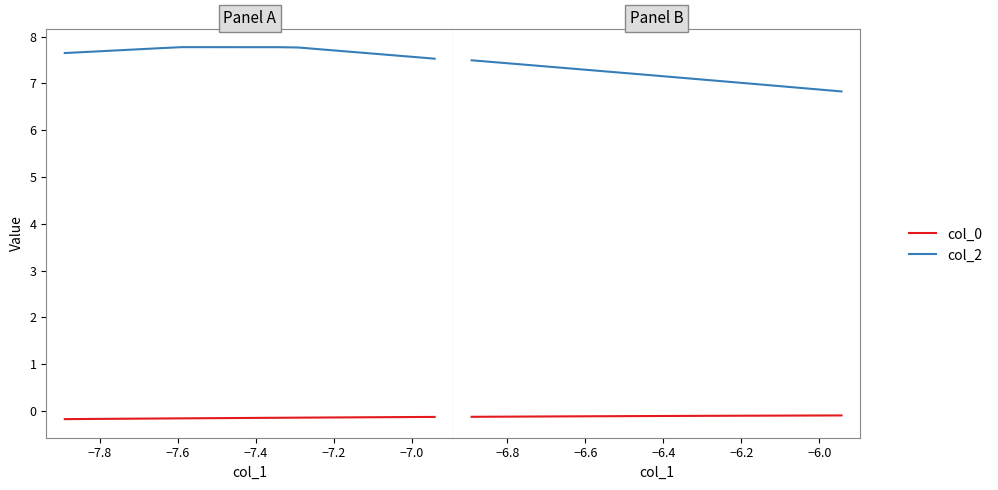

Which series has the largest range (max minus min)?

col_2